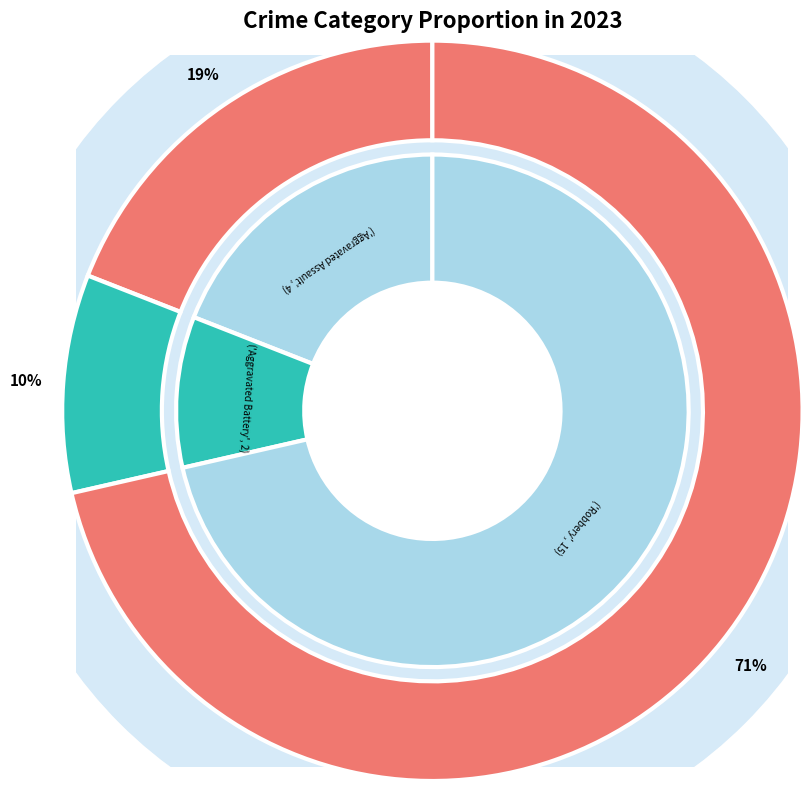

To the nearest percent, what is the combined percentage of Aggravated Battery and Aggravated Assault?

29%